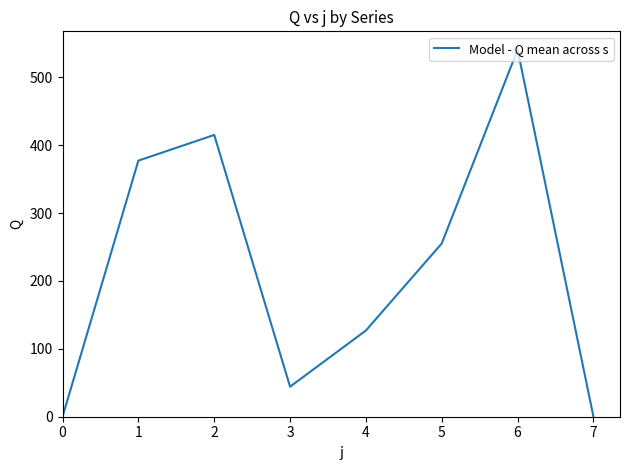

True or false: there are more than 2 points higher than both neighbors.

False